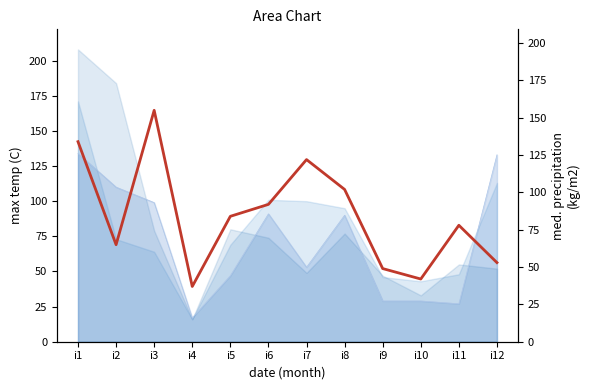

At which label is the value closest to 96?

i6